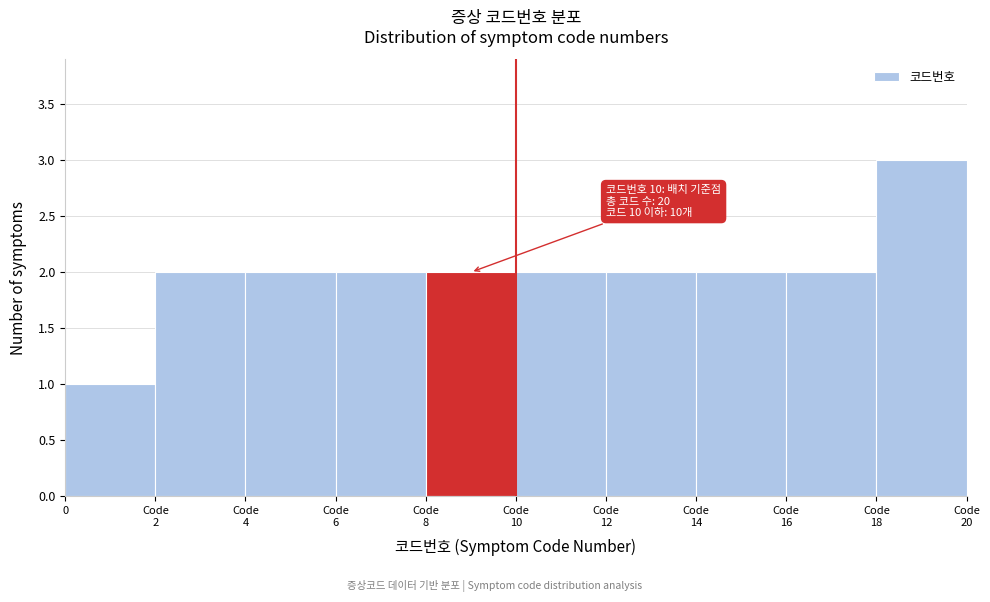

Reading left to right, extract all data points from this chart.

1	2	2	2	2	2	2	2	2	3